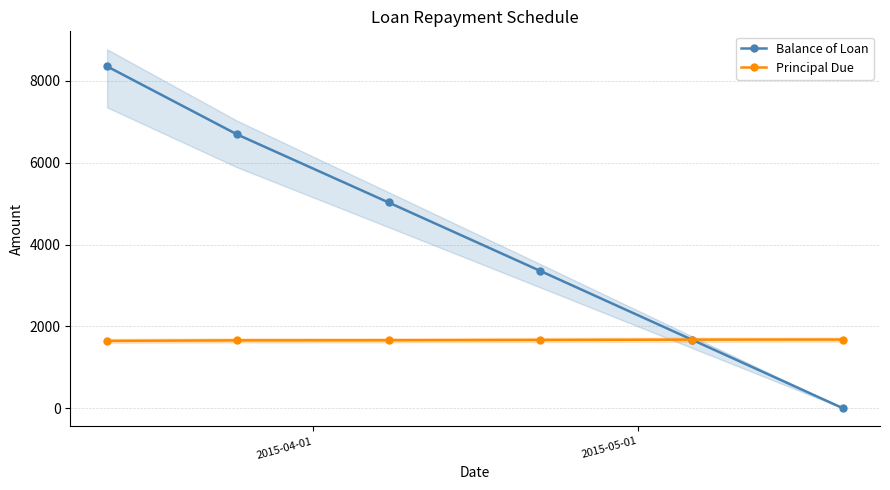

What is the highest value of the Balance of Loan series?

8352.5